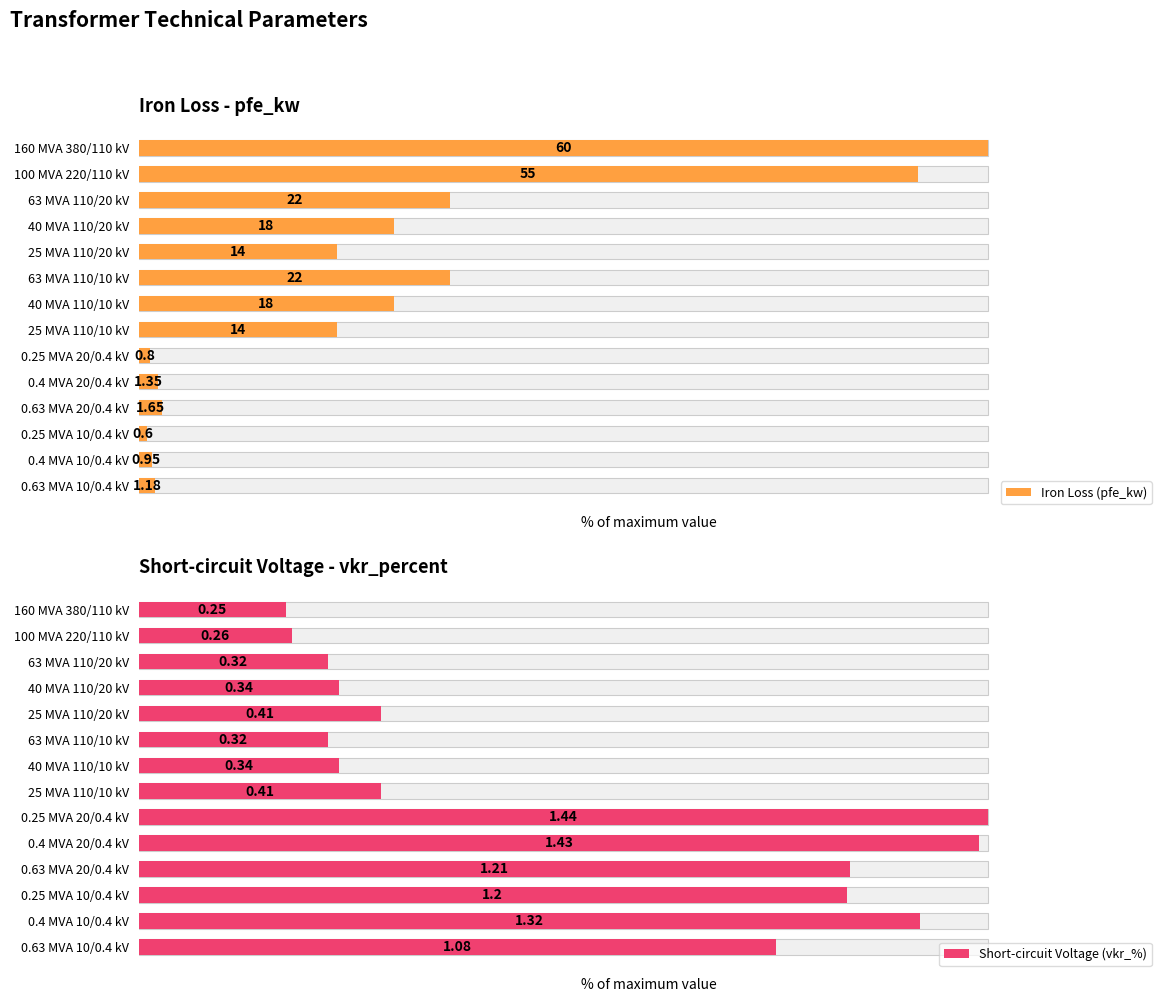

Which series has the largest range (max minus min)?

Iron Loss (pfe_kw)